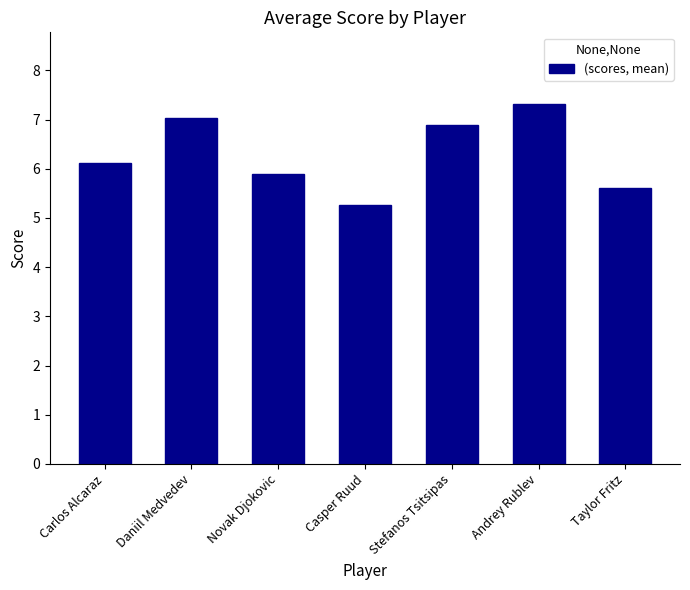

Rank the categories by value from highest to lowest.

Andrey Rublev, Daniil Medvedev, Stefanos Tsitsipas, Carlos Alcaraz, Novak Djokovic, Taylor Fritz, Casper Ruud